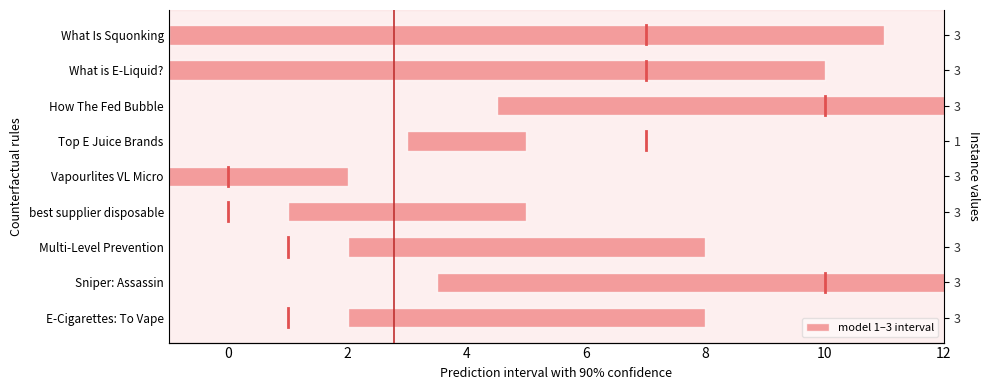

True or false: the data shows 10 at How The Fed Bubble.

True